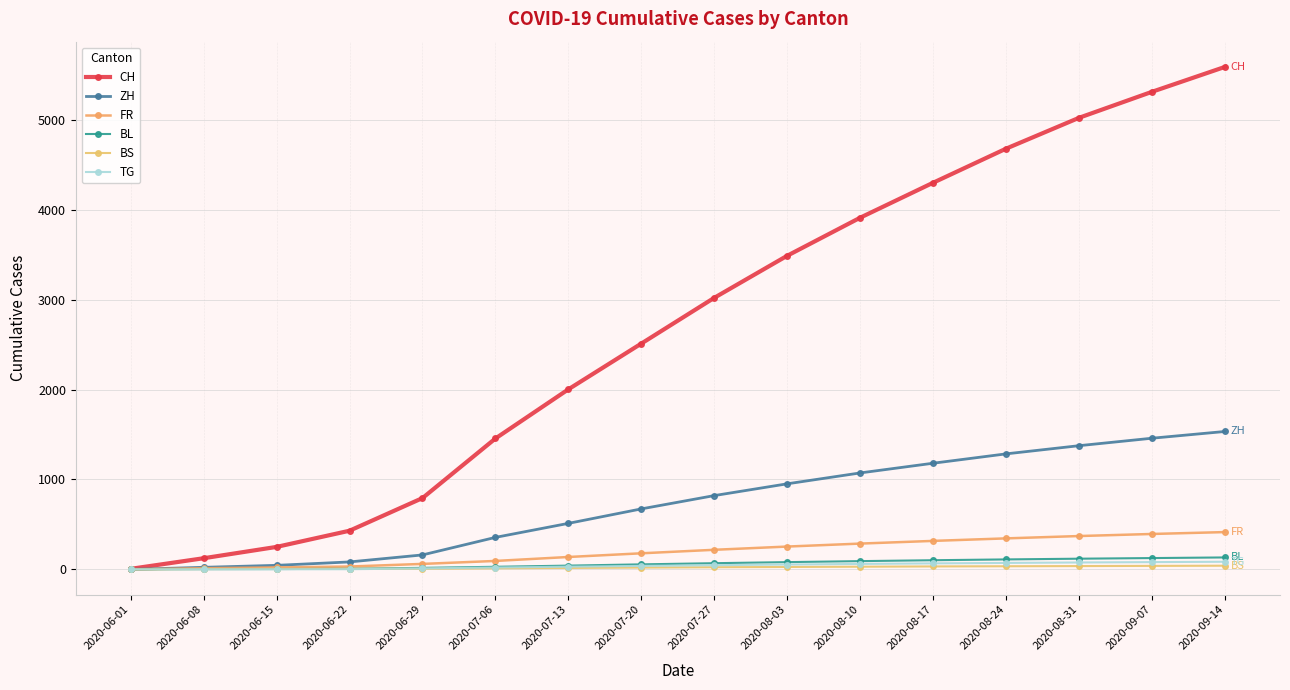

The BL series shows 57 at 2020-08-10. True or false?

False